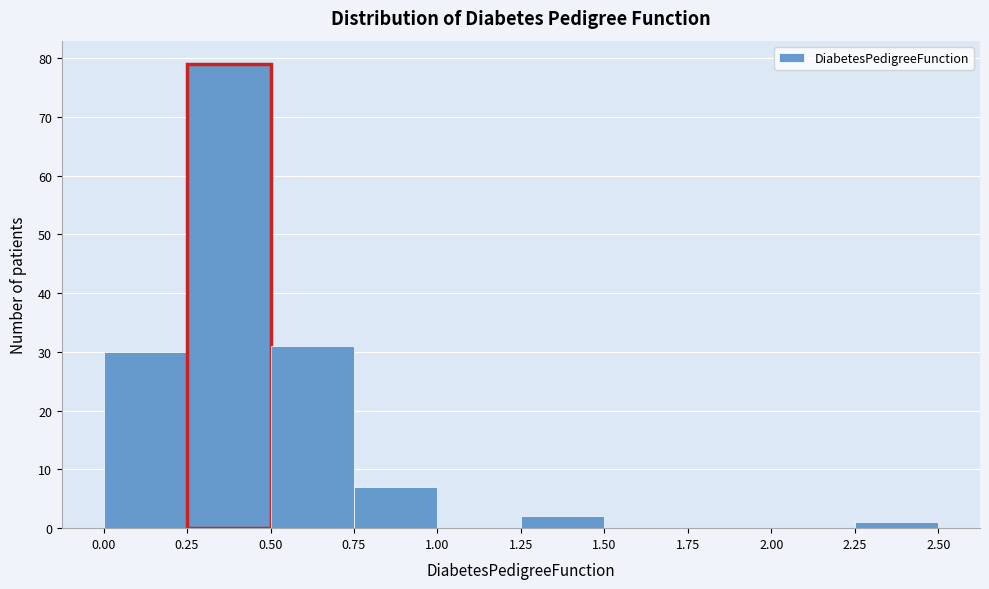

Reading left to right, transcribe this chart: for each bar, give the range it covers on the x-axis and its height. The values are not printed on the chart, so give them approximately, as read against the axis.

0.00 to 0.25: 30
0.25 to 0.50: 79
0.50 to 0.75: 31
0.75 to 1.00: 7
1.00 to 1.25: 0
1.25 to 1.50: 2
1.50 to 1.75: 0
1.75 to 2.00: 0
2.00 to 2.25: 0
2.25 to 2.50: 1